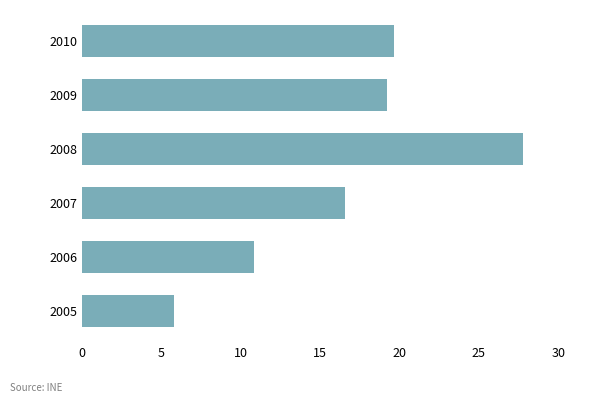

Rank the categories by value from highest to lowest.

2008, 2010, 2009, 2007, 2006, 2005